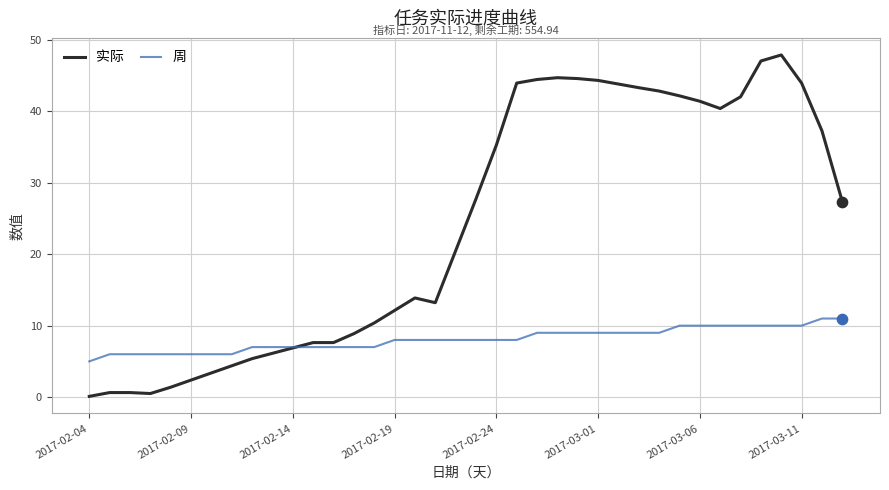

Which series has the largest total across all categories?

实际